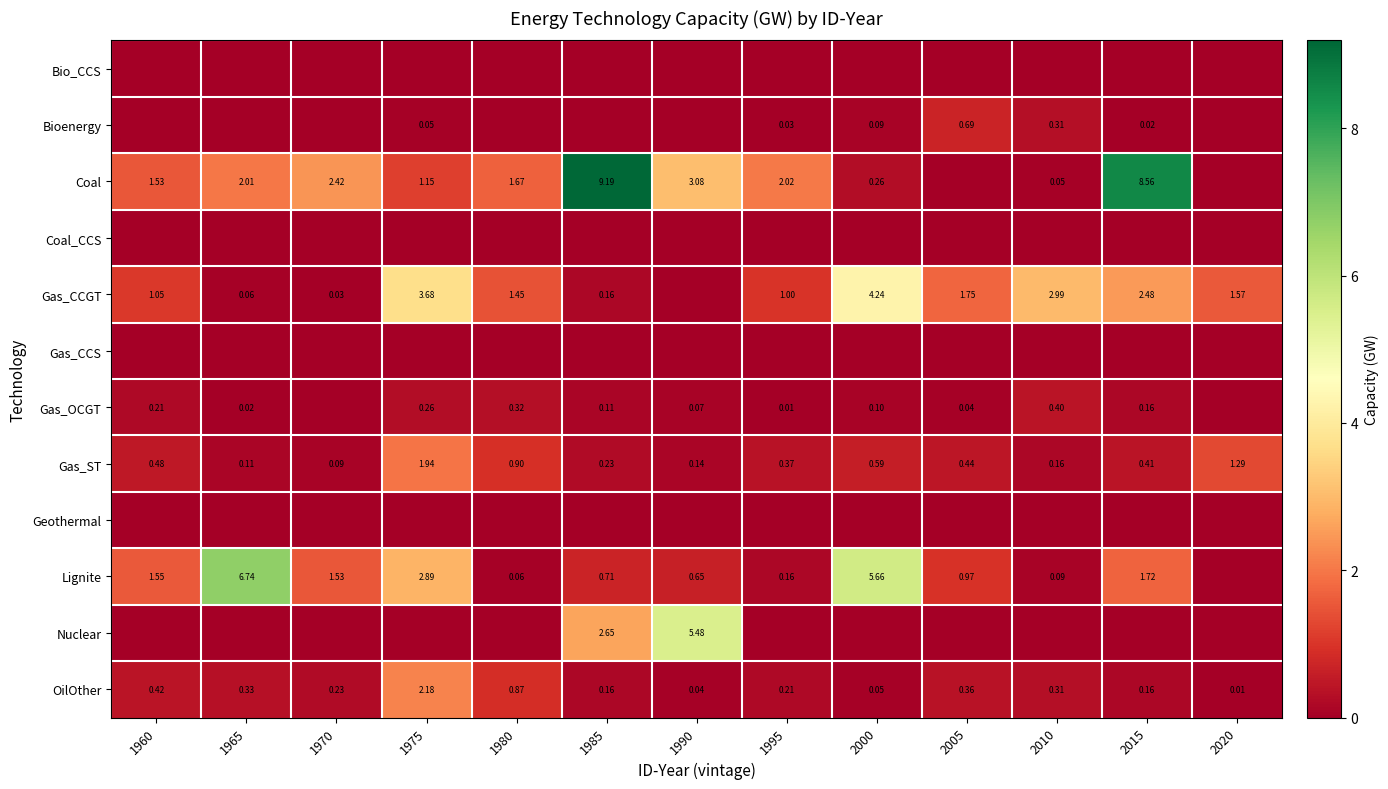

Which series has the largest range (max minus min)?

Coal